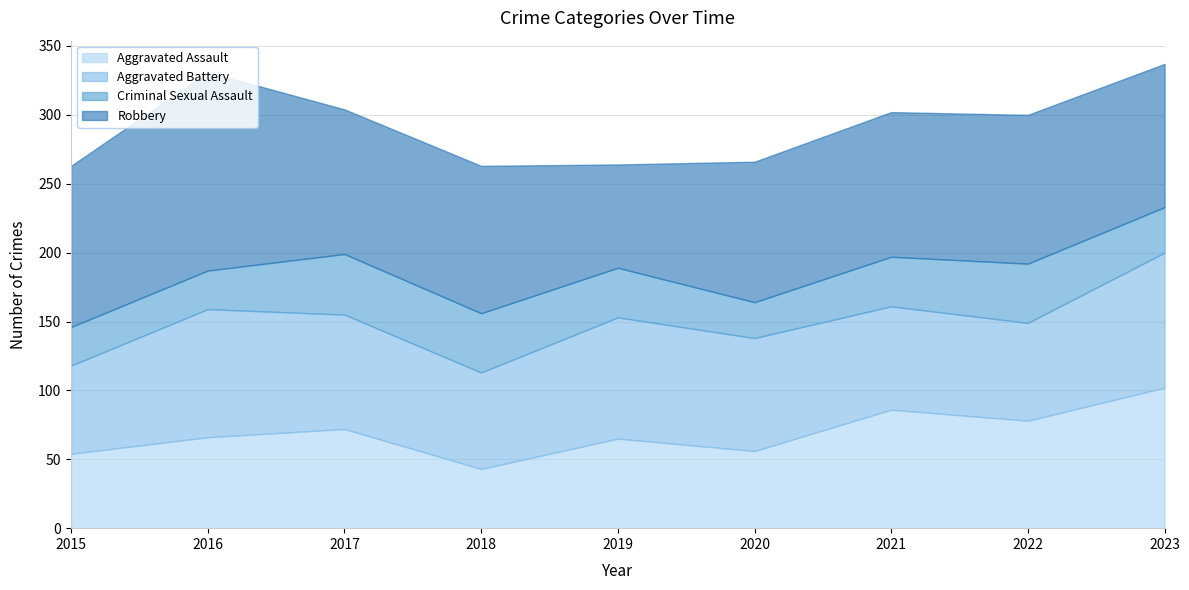

What is the difference between the second highest and second lowest values in the Aggravated Battery series?

23